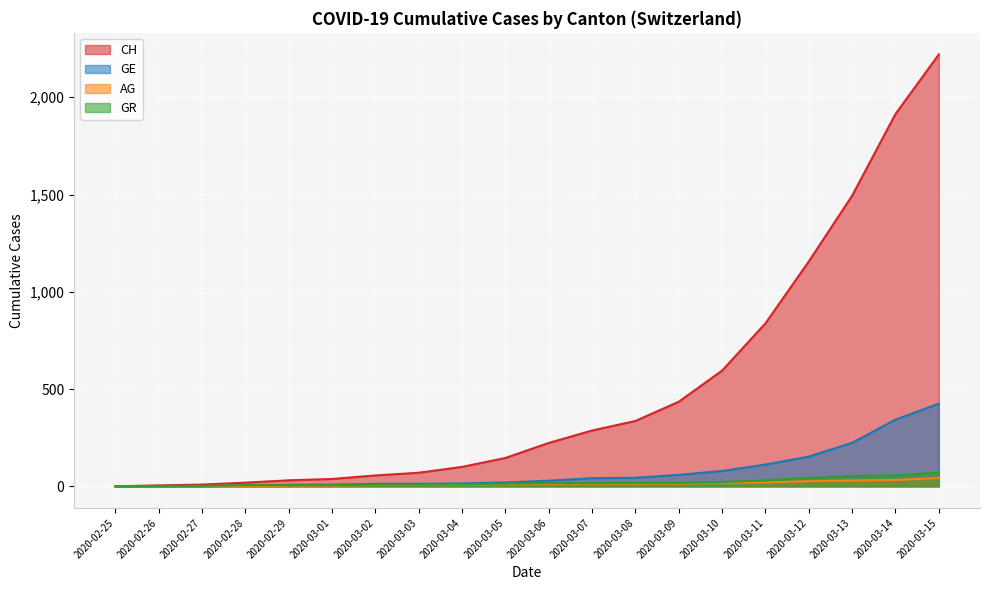

At which label does GE first exceed 29?

2020-03-07